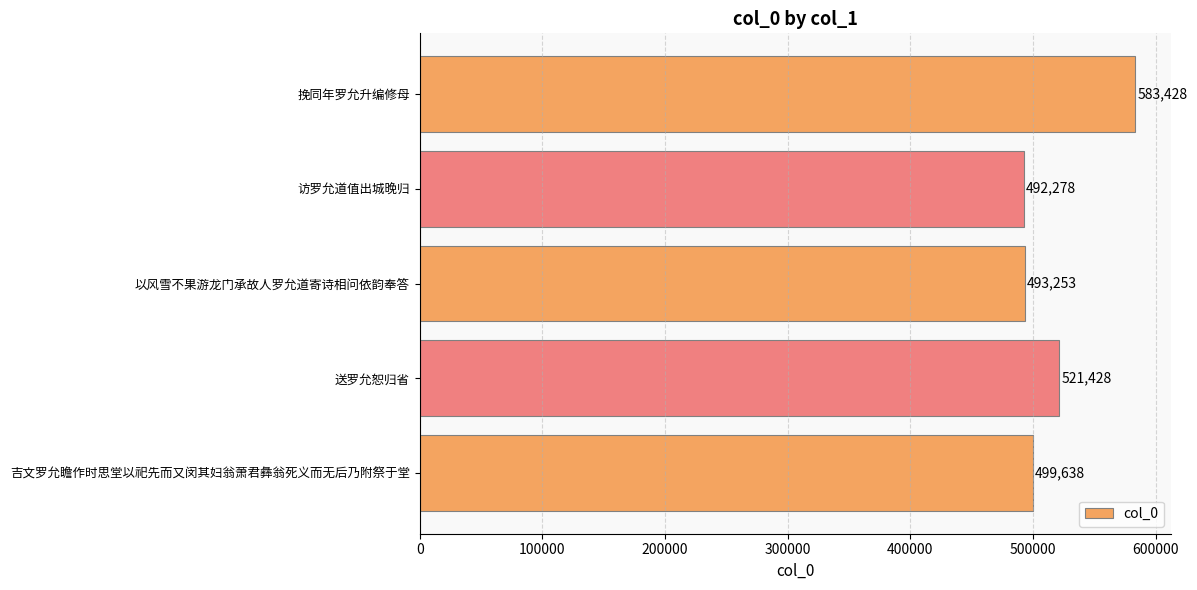

What is the maximum value shown in the chart?

583428